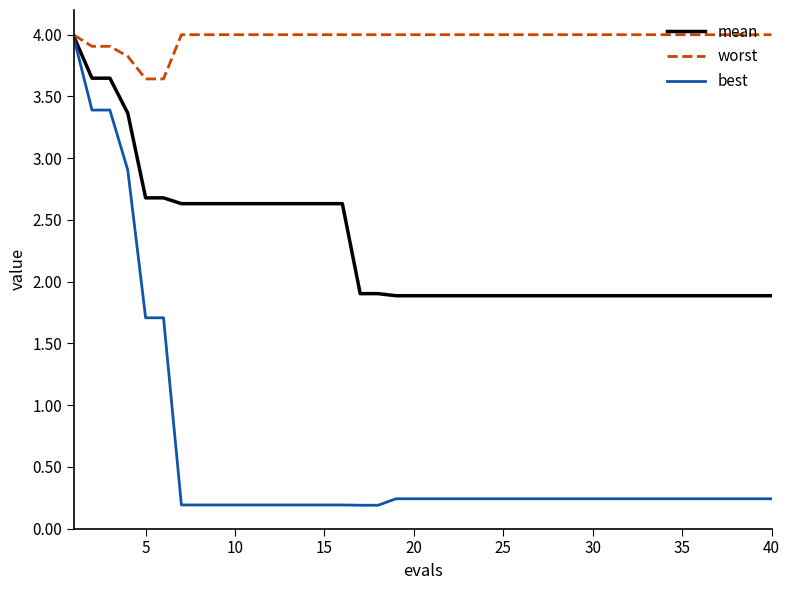

Rank the series by their average value, from highest to lowest.

worst, mean, best